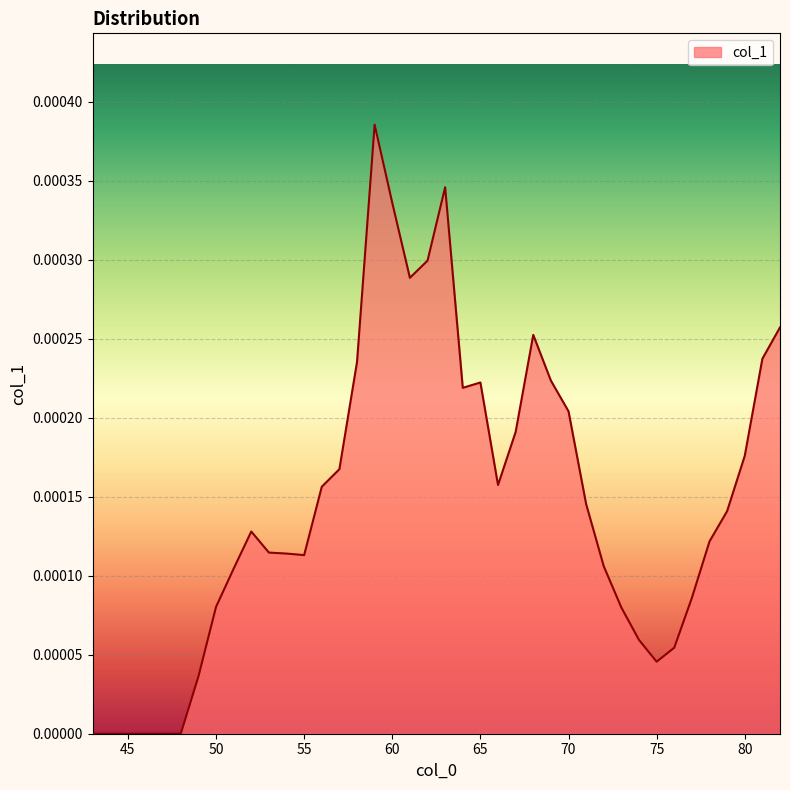

Rank the categories by value from lowest to highest.

43, 44, 45, 46, 47, 48, 49, 75, 76, 74, 73, 50, 77, 51, 72, 55, 54, 53, 78, 52, 79, 71, 56, 66, 57, 80, 67, 70, 64, 65, 69, 58, 81, 68, 82, 61, 62, 60, 63, 59